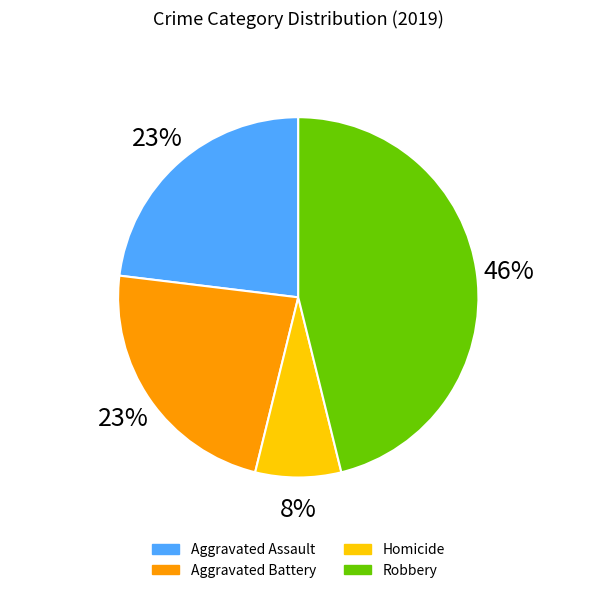

To the nearest percent, what is the average slice percentage?

25%